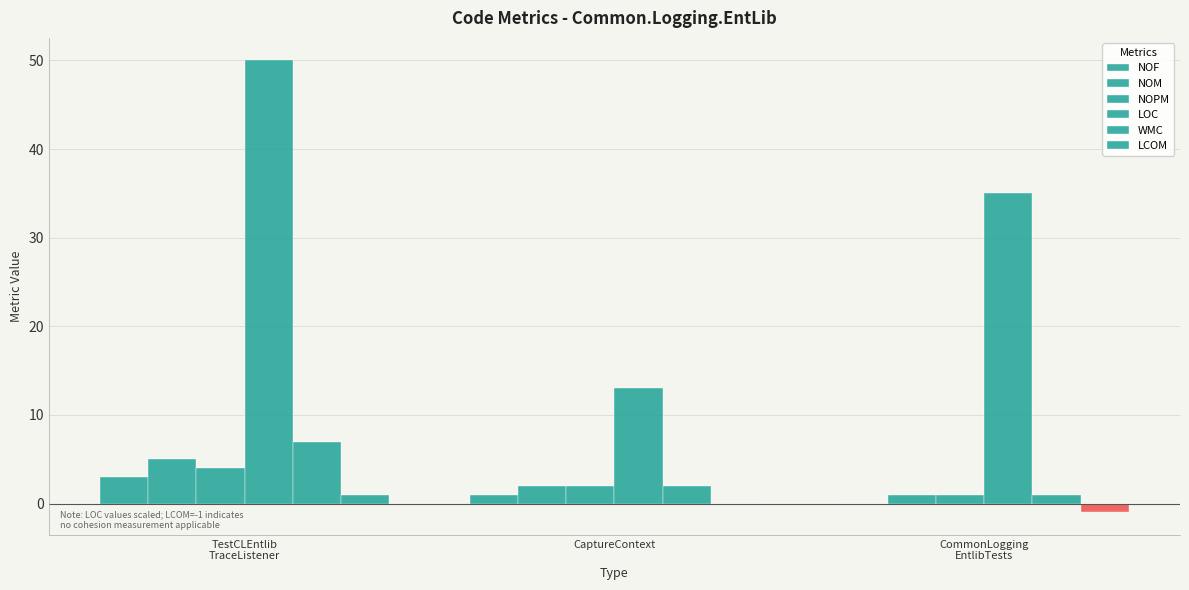

How many series are shown in this chart?

6